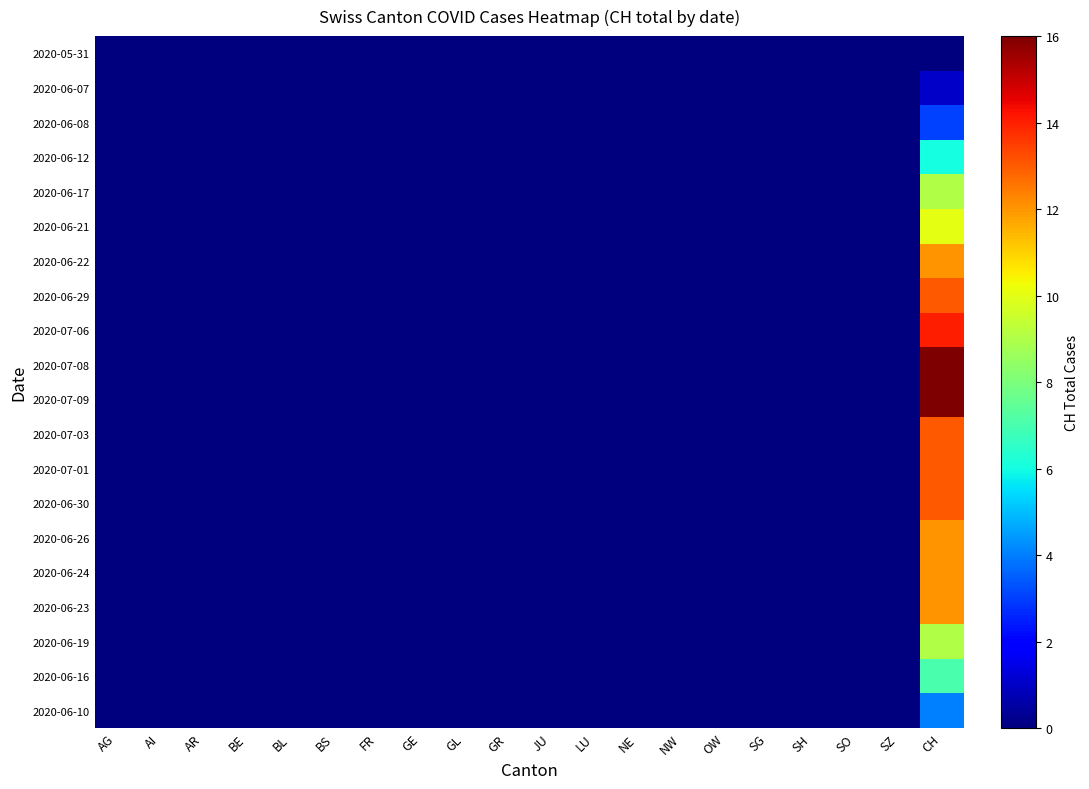

Which series has the widest spread of values?

2020-07-08